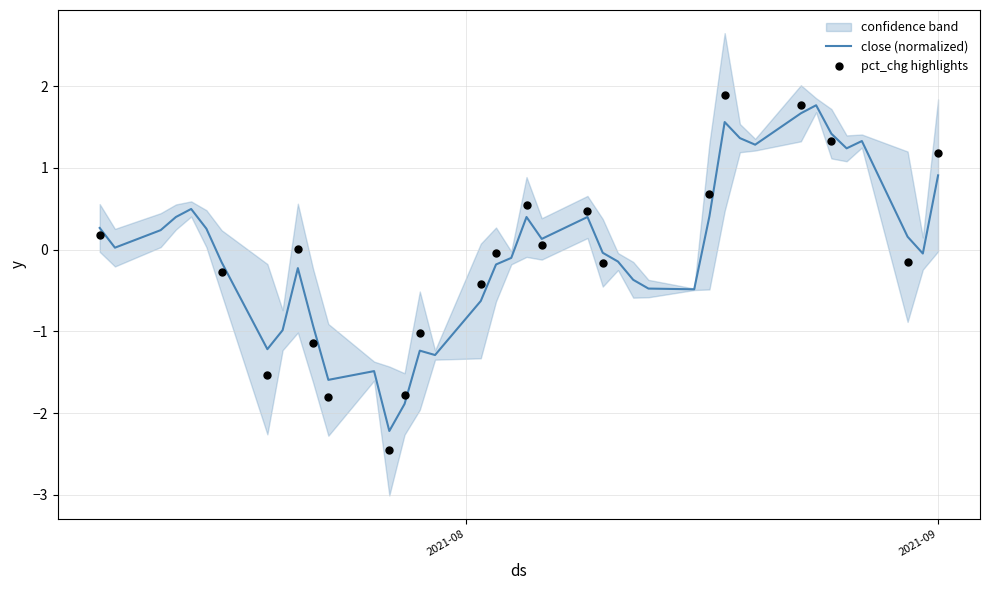

What is the change in value from 20210818 to 20210809?

-1.2